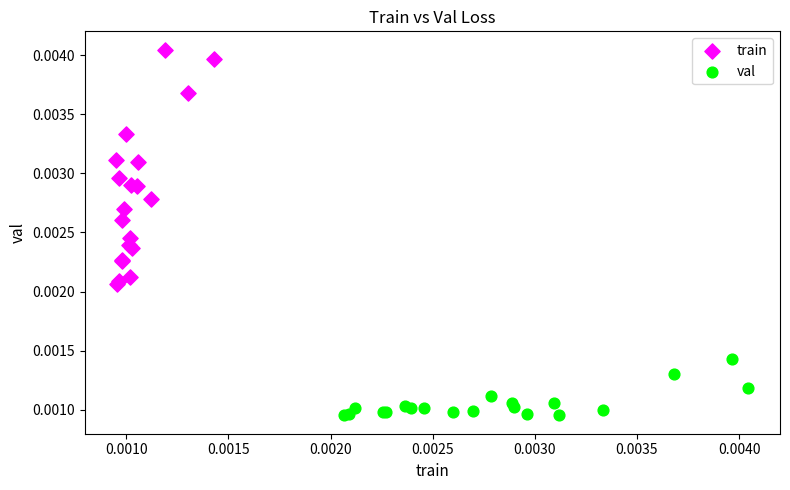

Which series contains the lowest Y value?

val